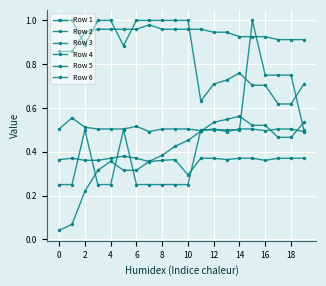

What is the highest value of the Row 6 series?

0.4